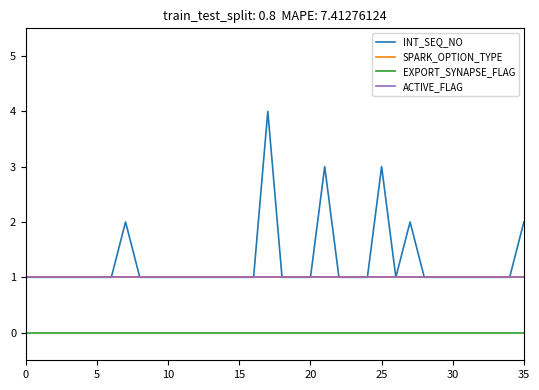

Does the chart display data point markers on the line(s)?

No